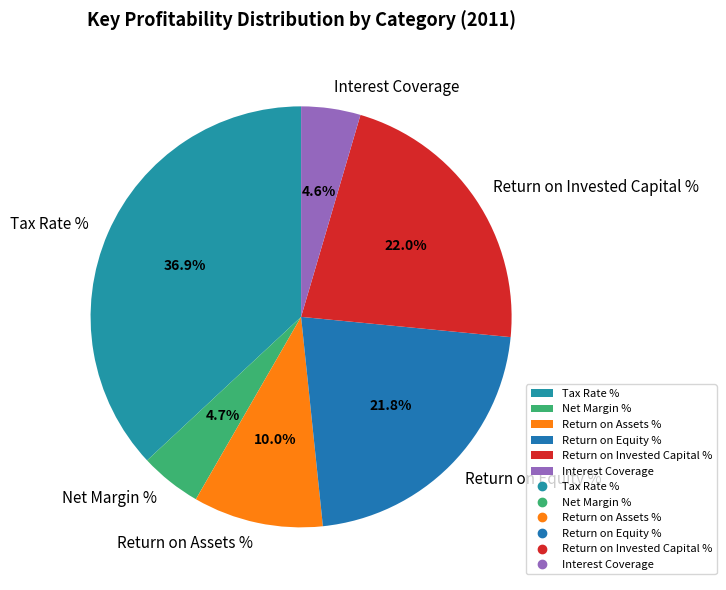

Combined, do Net Margin % and Return on Assets % account for over 50%?

No